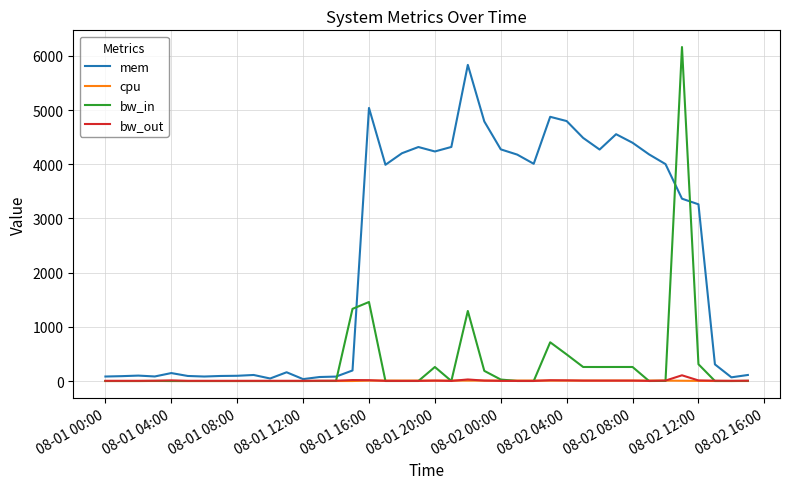

Which series has the largest range (max minus min)?

bw_in